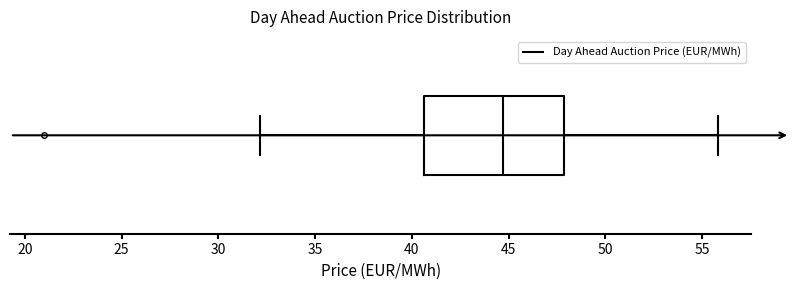

Transcribe this box plot: give where the median line is, the range the box spans, and where the two whiskers end, as read against the x-axis. The values are not printed on the chart, so give them approximately, as read against the axis.

median 44.5, box 40.5 to 48.0, whiskers 32.0 to 56.0